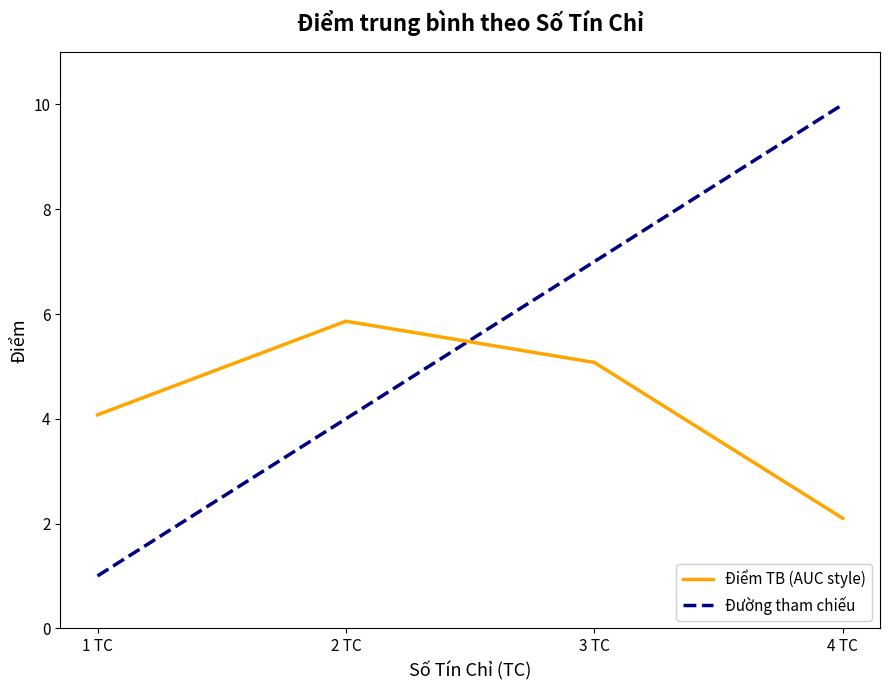

The value of Điểm TB (AUC style) at 1 TC is 1.3. True or false?

False